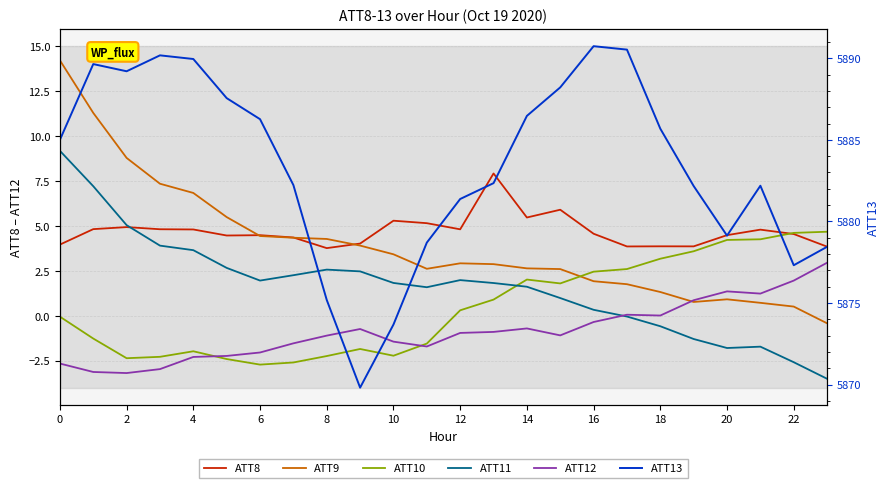

At how many categories does at least one series exceed 3735?

24